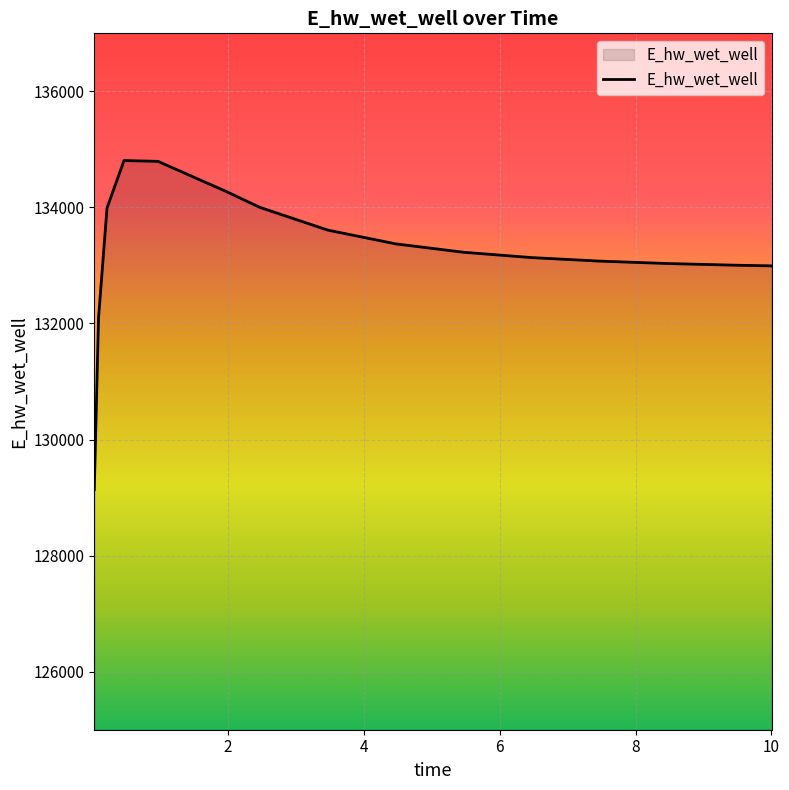

How many lines are shown in the chart?

1